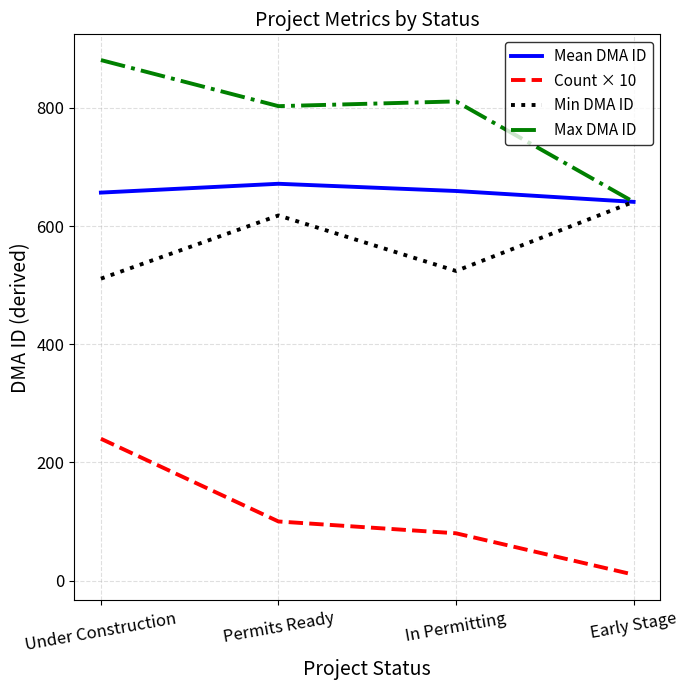

True or false: Mean DMA ID has a value of 641.0 at Early Stage.

True